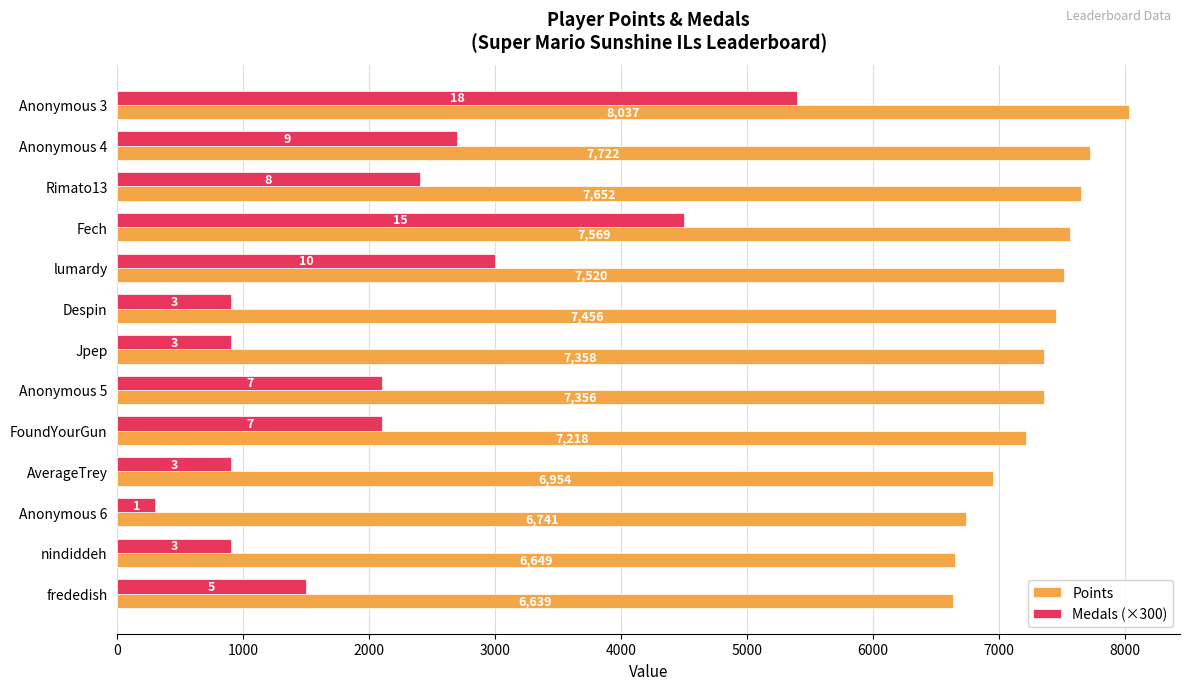

Which series has the largest range (max minus min)?

Medals (×300)